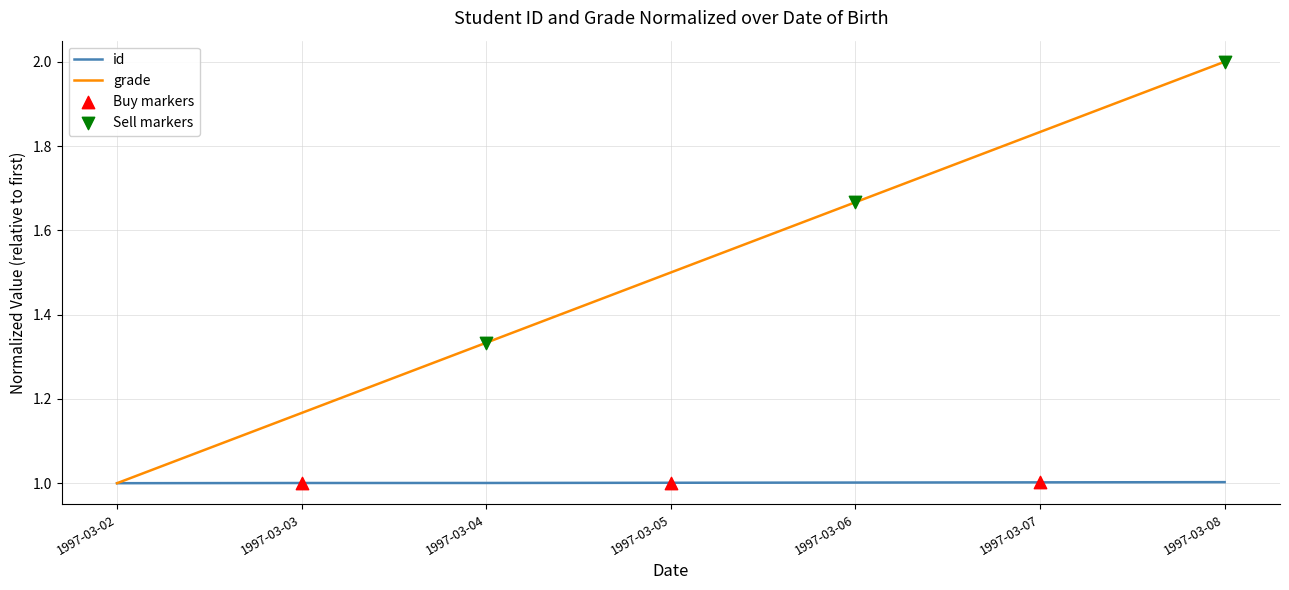

Which series has the largest total across all categories?

grade